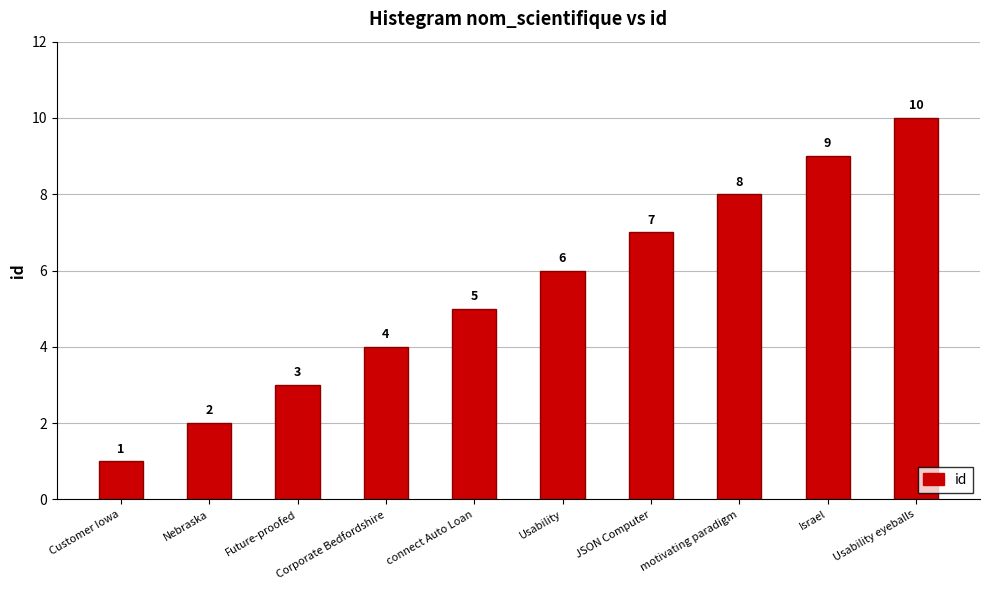

What position from the right is JSON Computer?

4